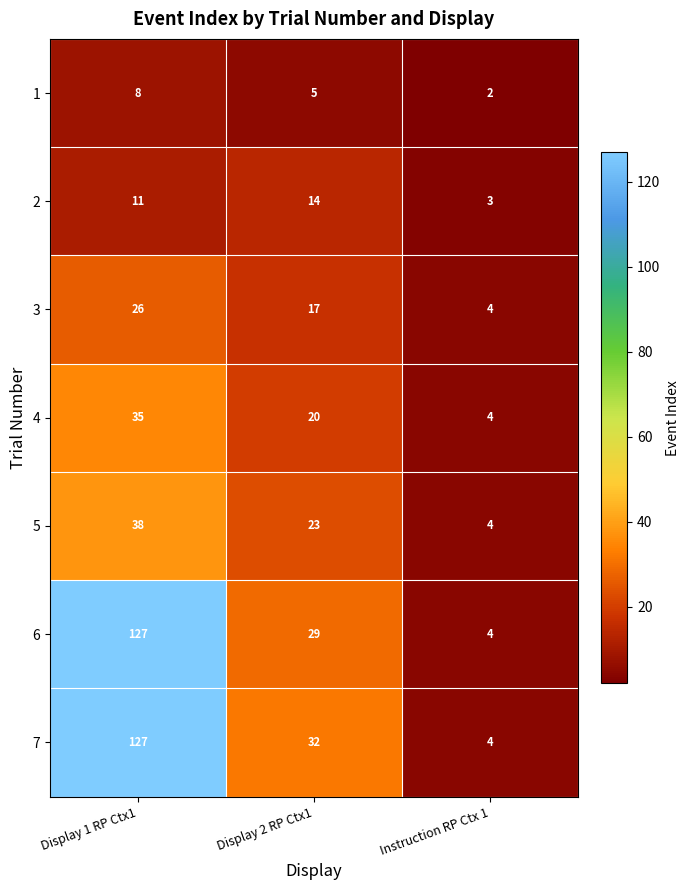

Is it true that 1 equals 1 at Instruction RP Ctx 1?

False